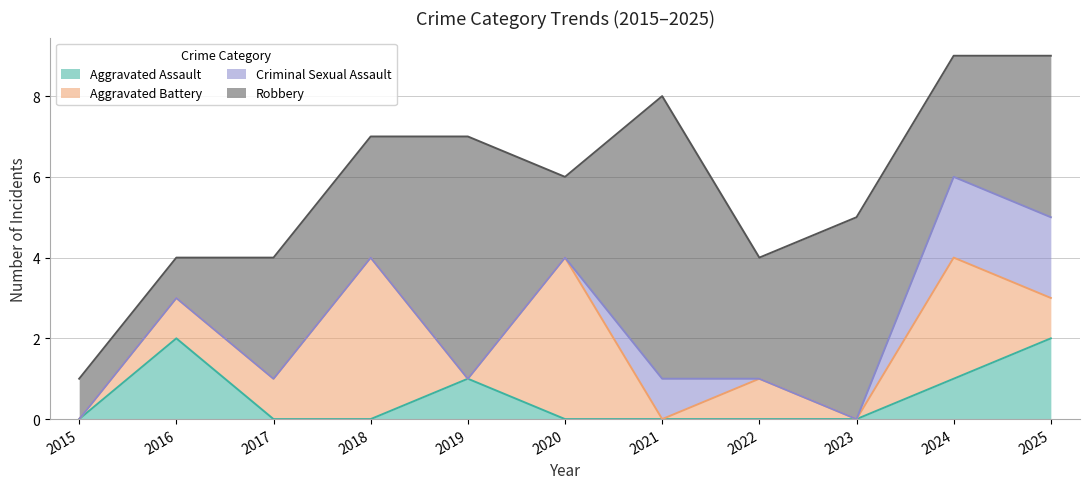

What is the spread (max minus min) of values at 2024?

2